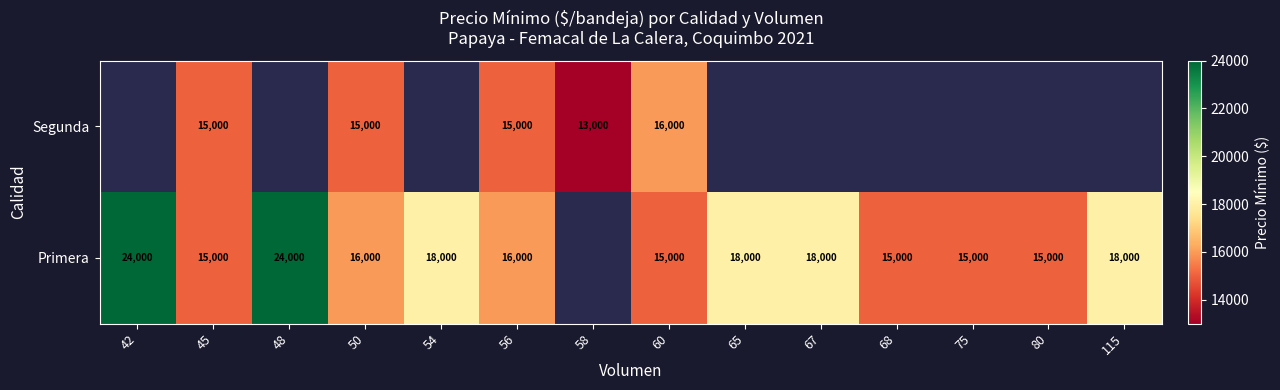

What is the spread (max minus min) of values at 60?

1000